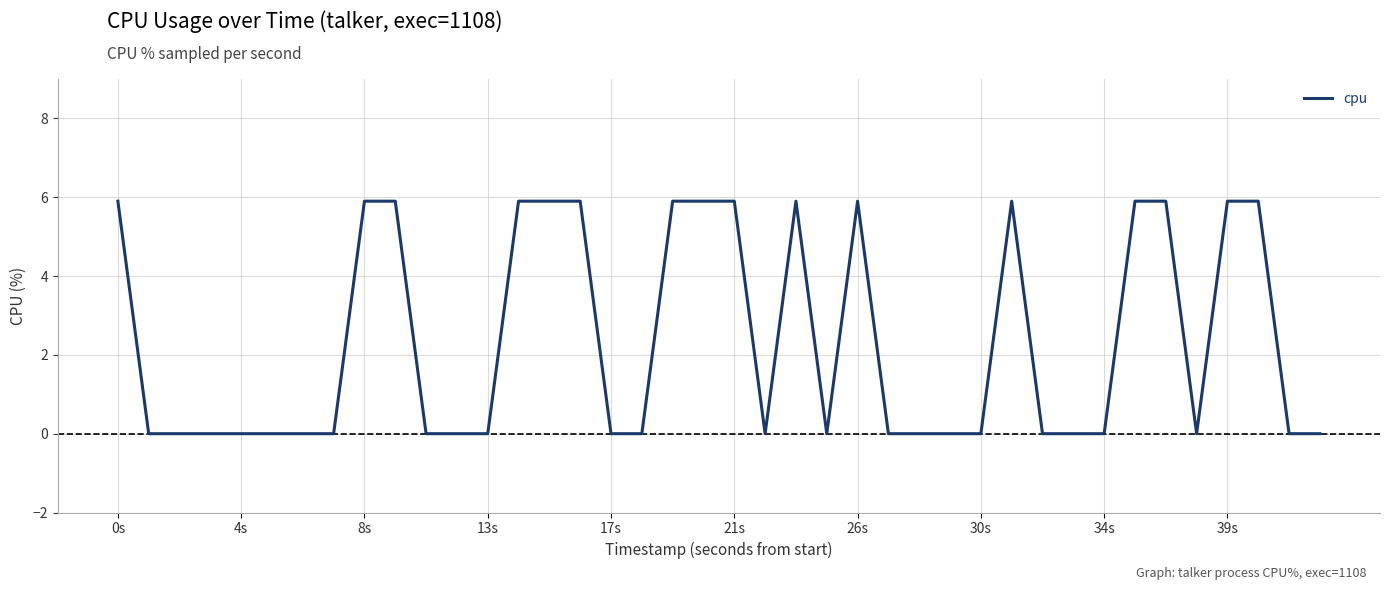

Reading left to right, transcribe all the data shown in this chart.

5.9	0.0	0.0	0.0	0.0	0.0	0.0	0.0	5.9	5.9	0.0	0.0	0.0	5.9	5.9	5.9	0.0	0.0	5.9	5.9	5.9	0.0	5.9	0.0	5.9	0.0	0.0	0.0	0.0	5.9	0.0	0.0	0.0	5.9	5.9	0.0	5.9	5.9	0.0	0.0